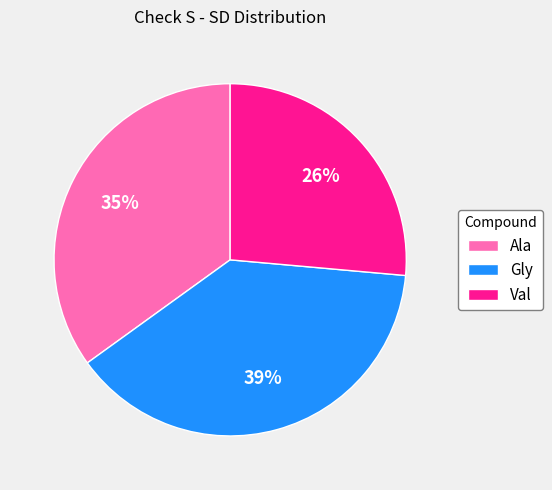

To the nearest percent, what is the combined percentage of Val and Ala?

61%